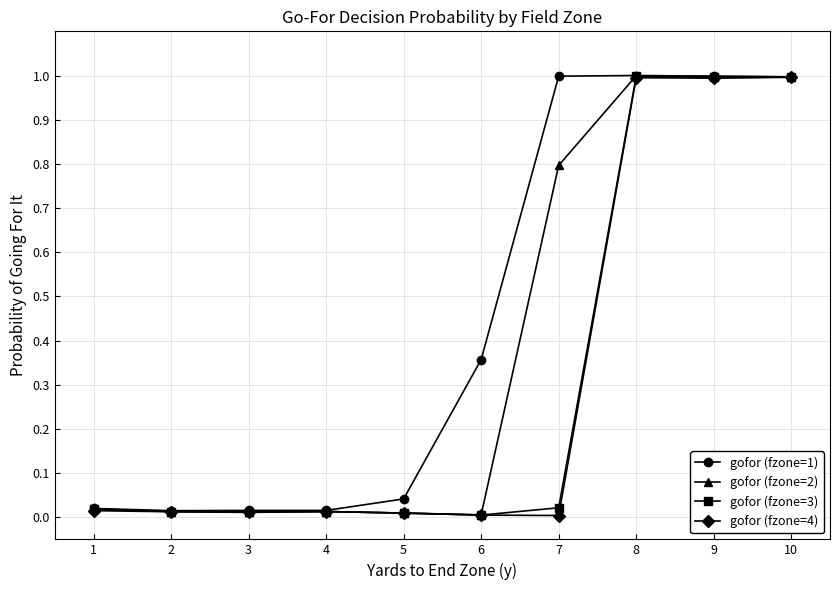

What is the greatest value displayed?

1.0